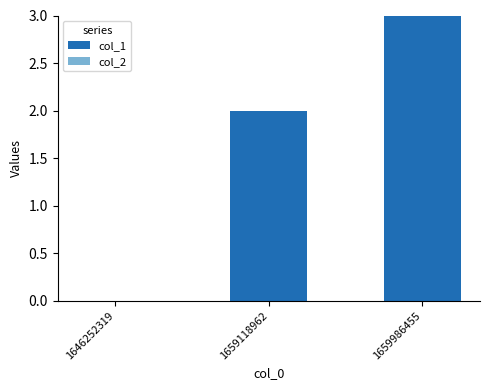

What is the change in value from 1646252319 to 1659986455?

+3